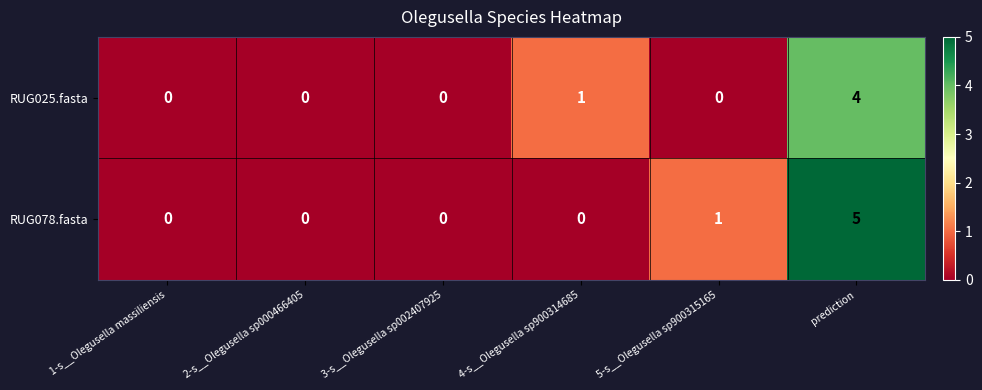

At which label does RUG025.fasta reach its peak?

prediction